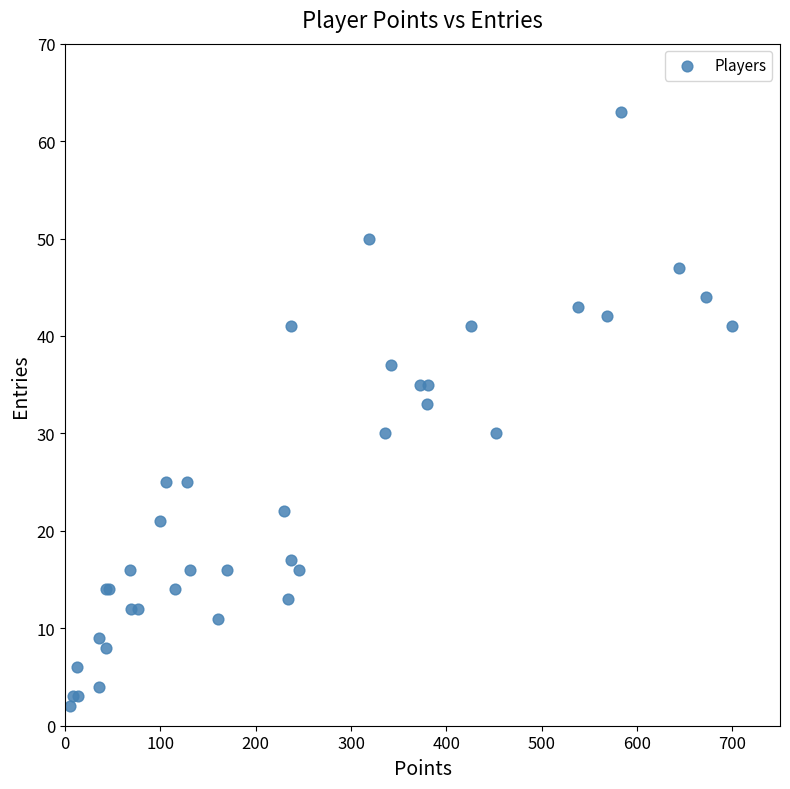

What Y value in the scatter plot is closest to 32?

33